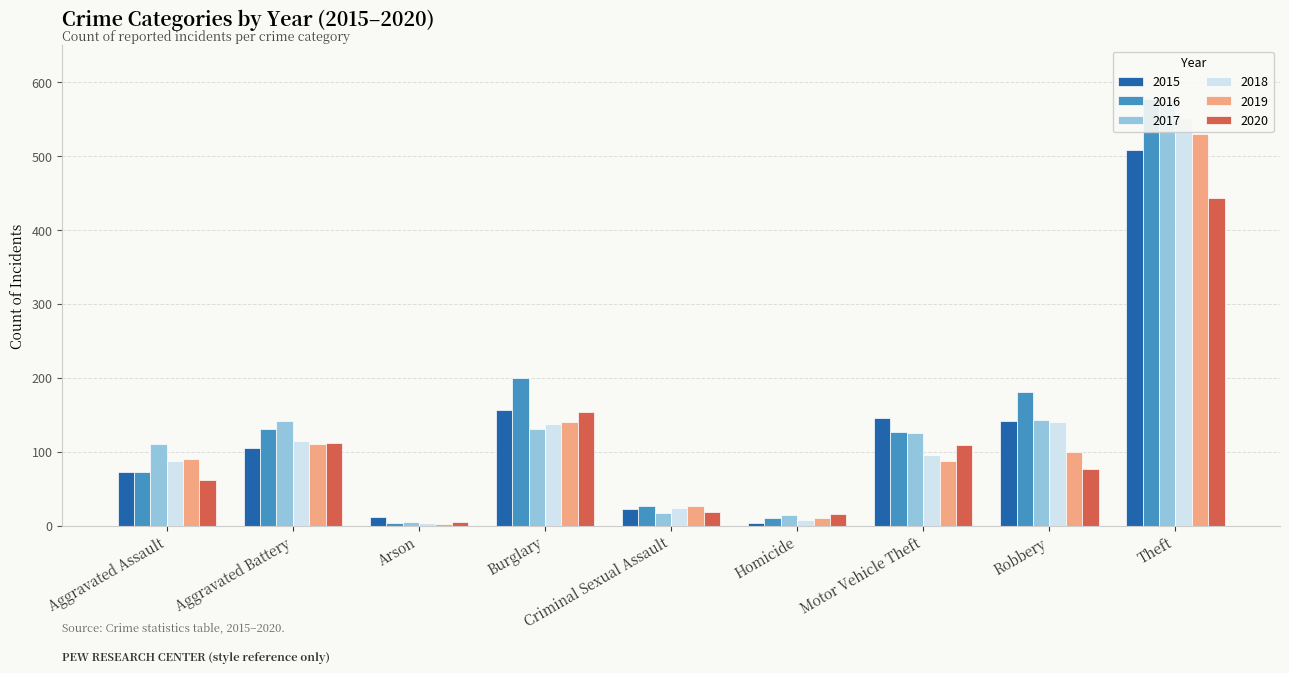

What are all the series names shown in the legend?

2015, 2016, 2017, 2018, 2019, 2020